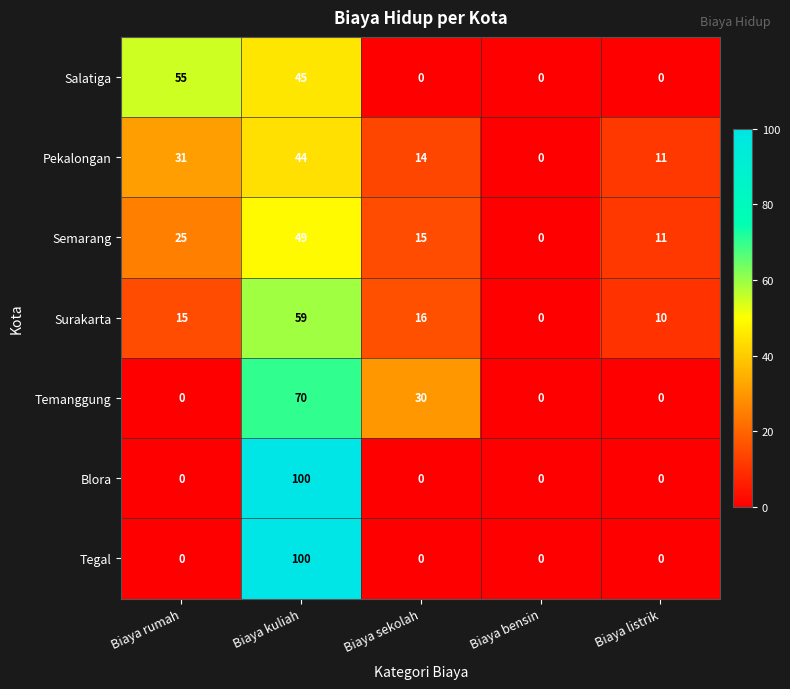

Which category has the highest value across all series?

Biaya kuliah